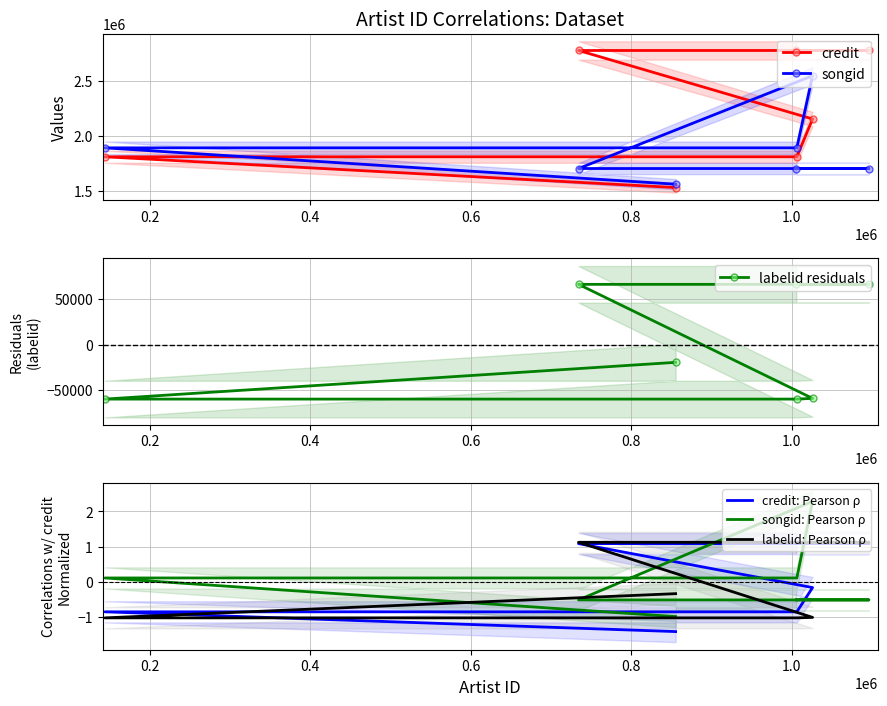

Reading right to left, list all the values displayed in this chart.

credit: 2776238.0	2776238.0	2776238.0	2155651.0	1813176.0	1813176.0	1534375.0
songid: 1706869.0	1706869.0	1706869.0	2547514.0	1894182.0	1894182.0	1564695.0
labelid residuals: 65781.4	65781.4	65781.4	-58795.6	-59563.6	-59563.6	-19421.6
credit: Pearson ρ: 1.1	1.1	1.1	-0.2	-0.8	-0.8	-1.4
songid: Pearson ρ: -0.5	-0.5	-0.5	2.3	0.1	0.1	-1.0
labelid: Pearson ρ: 1.1	1.1	1.1	-1.0	-1.0	-1.0	-0.3